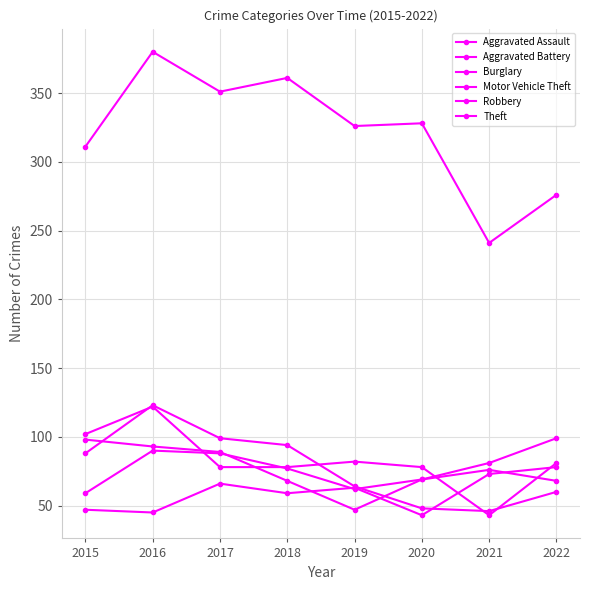

What is the smallest value displayed?

43